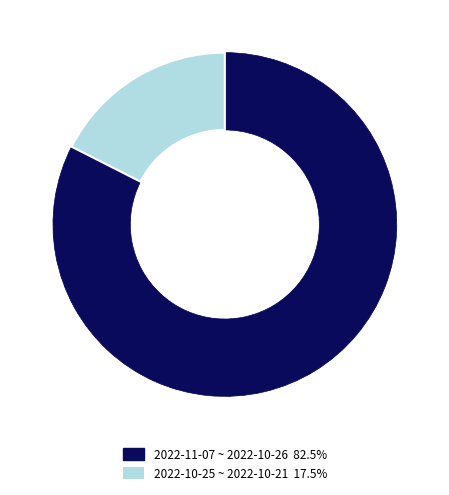

Is there a majority slice in this chart?

Yes